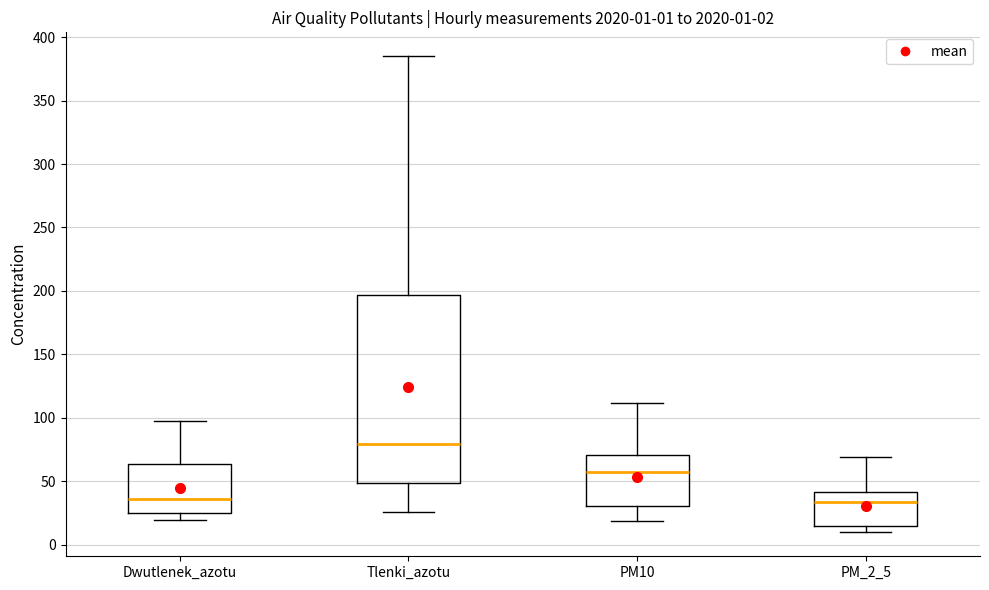

Comparing the boxes themselves (not the whiskers), which one is the tallest?

Tlenki_azotu